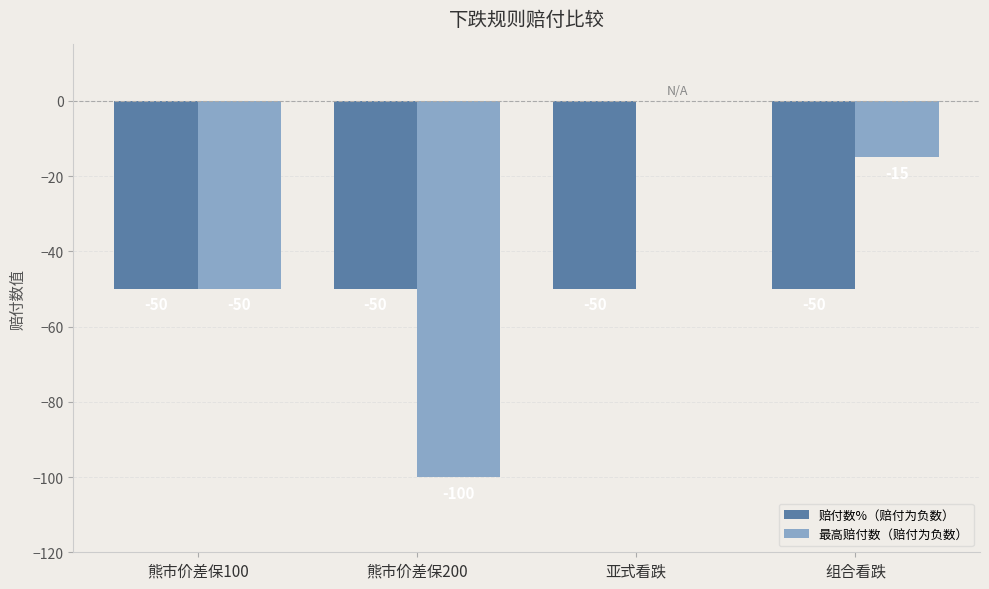

Is it true that 赔付数%（赔付为负数） equals -50 at 亚式看跌?

True